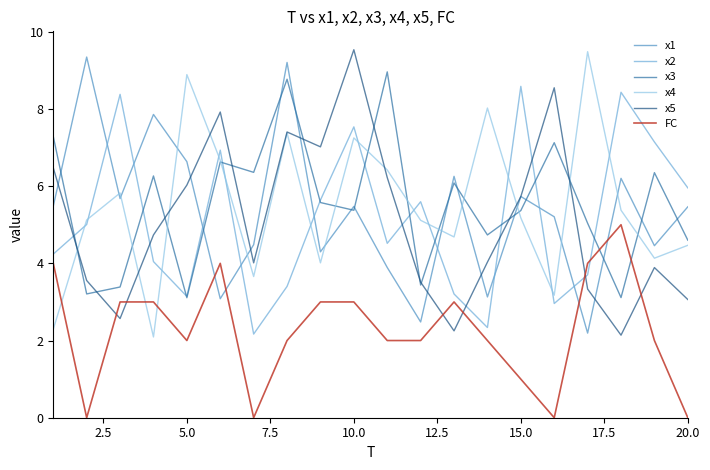

What is the greatest value displayed?

9.5